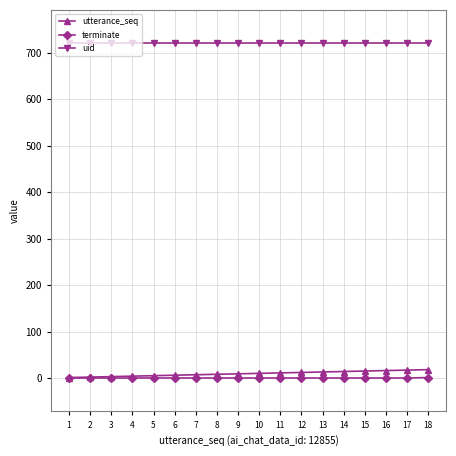

What is the lowest value of the uid series?

720